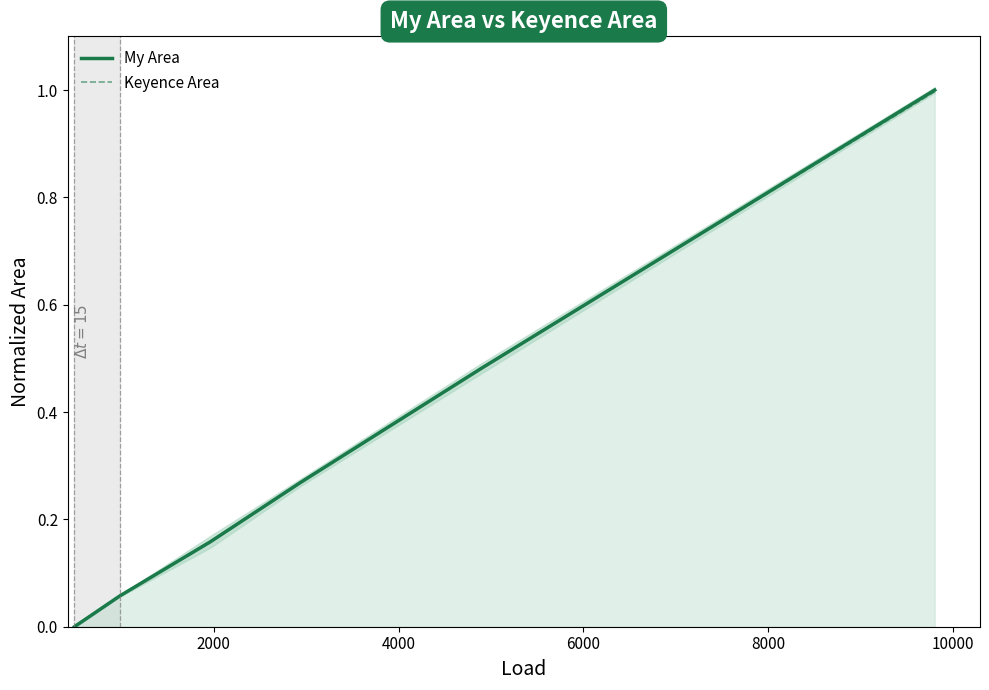

What is the highest value of the Keyence Area series?

1.0